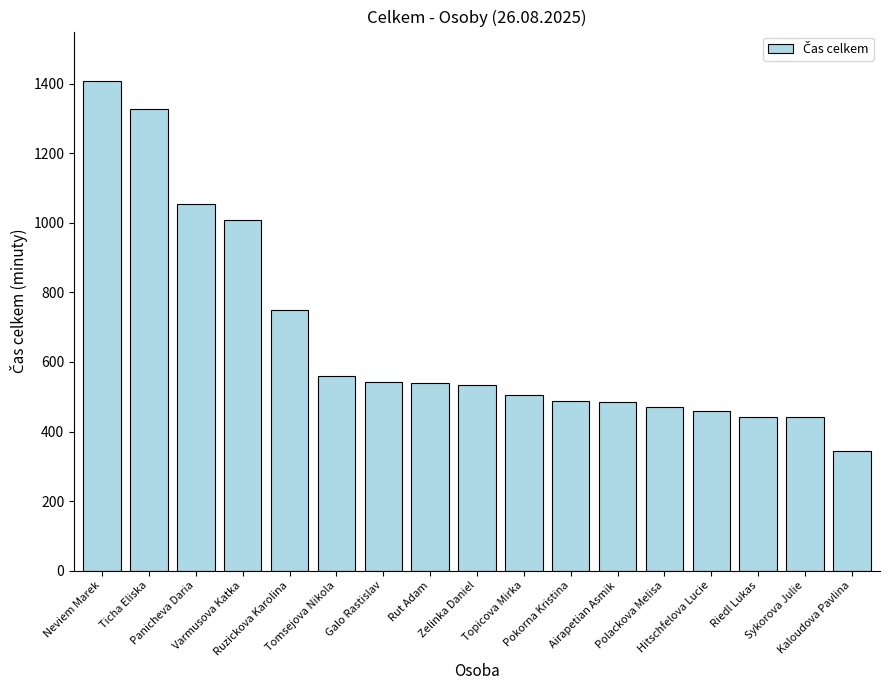

What is the difference between the second highest and second lowest values?

884